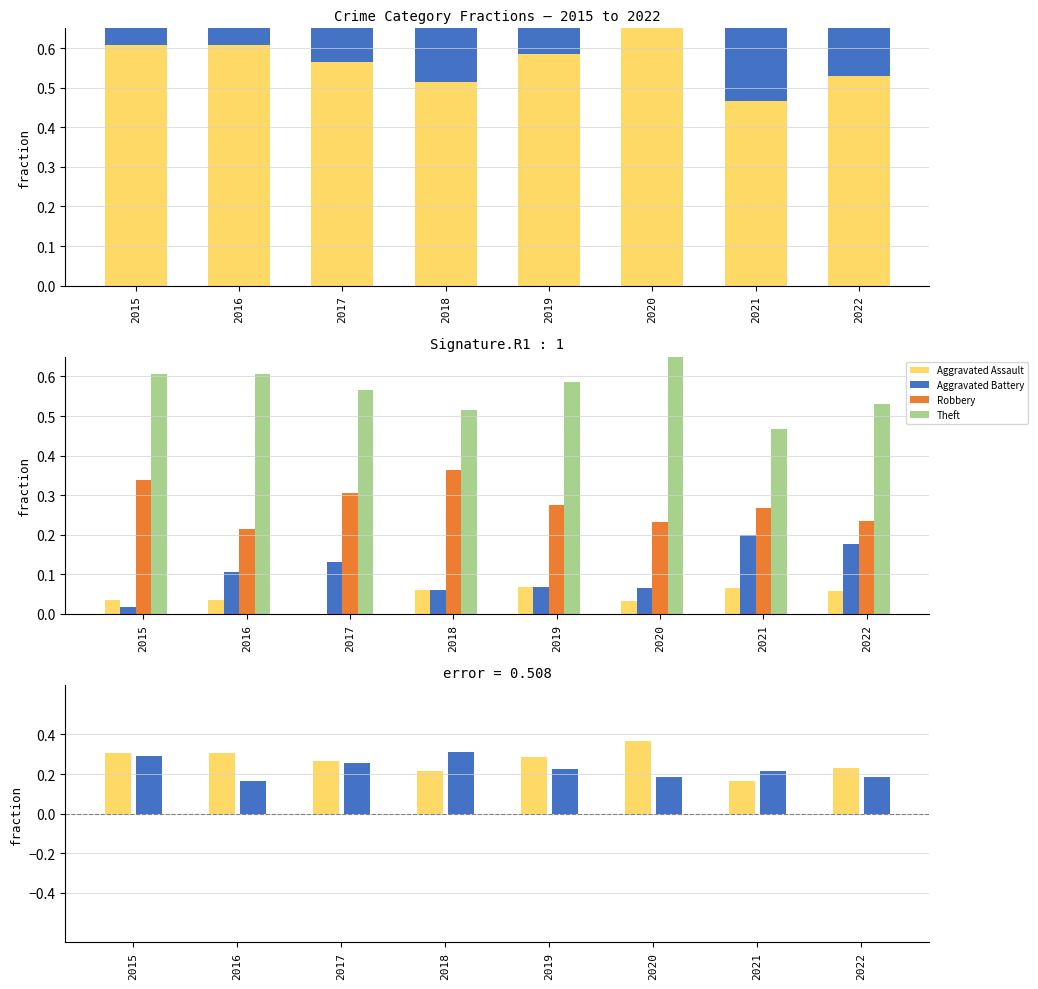

Between 2022 and 2019, which is larger?

2019